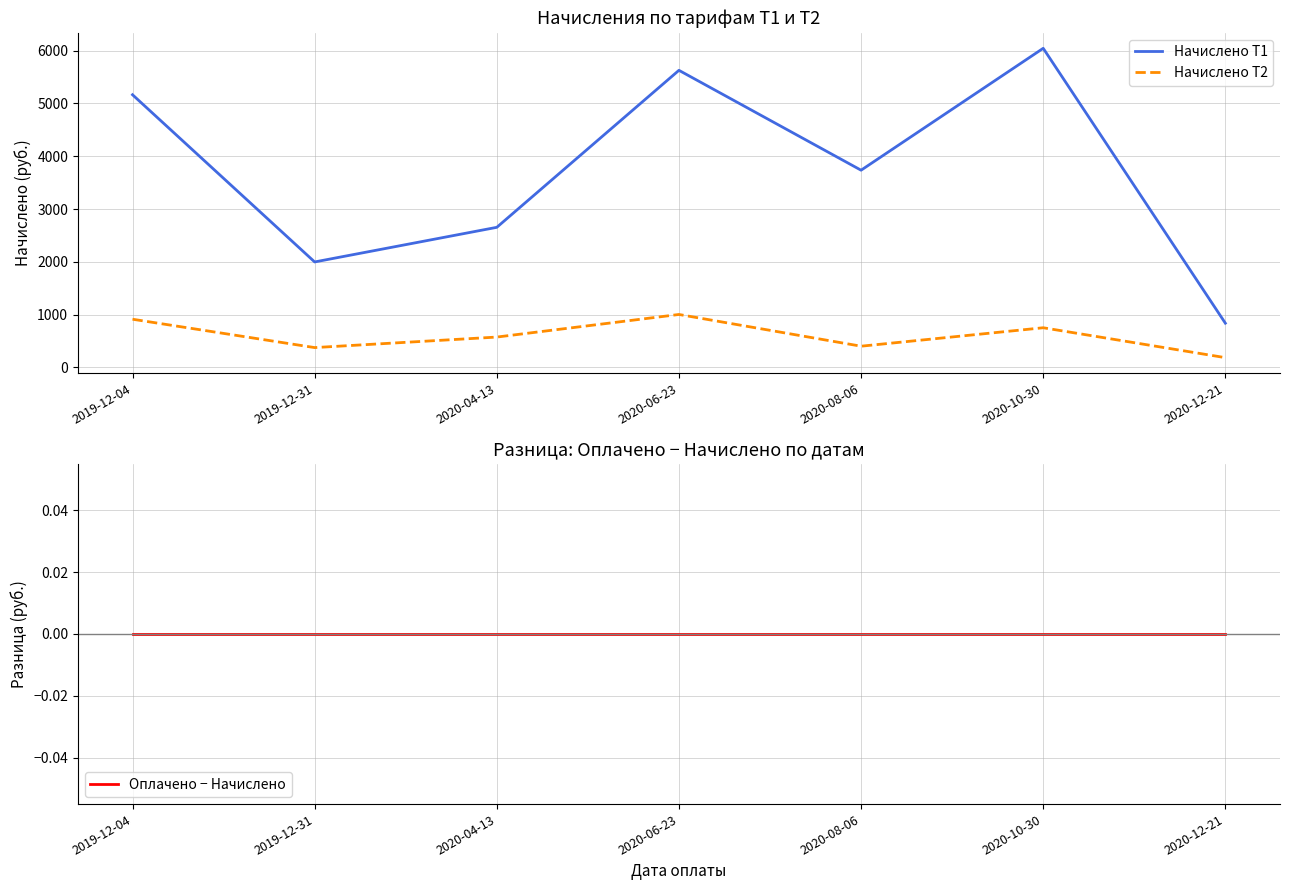

True or false: Начислено Т1 and Оплачено − Начислено cross at least once.

False